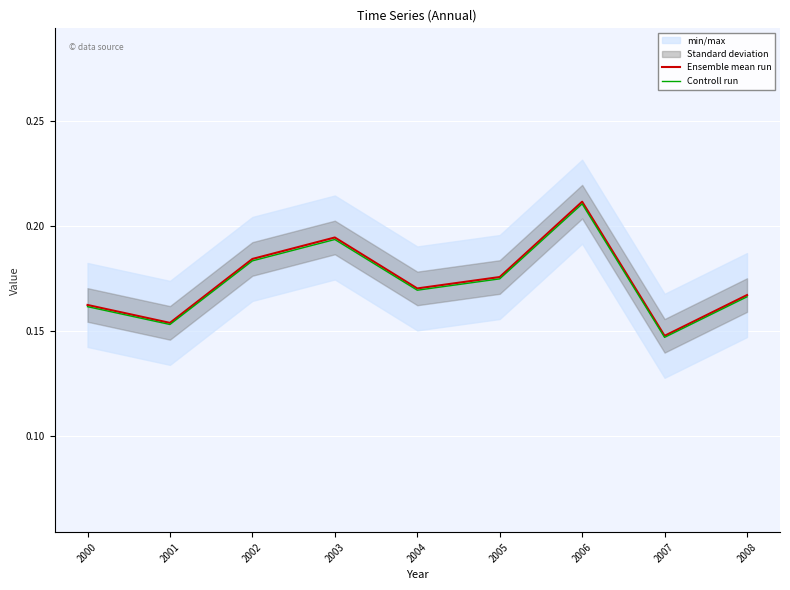

Which series changed the most between 2003 and 2005?

Ensemble mean run